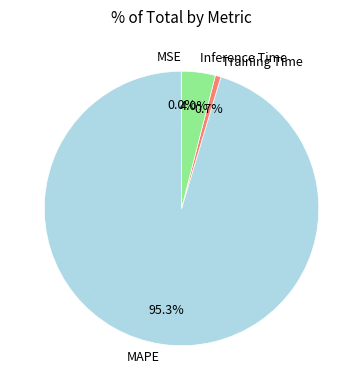

Which category has the biggest portion of the pie?

MAPE